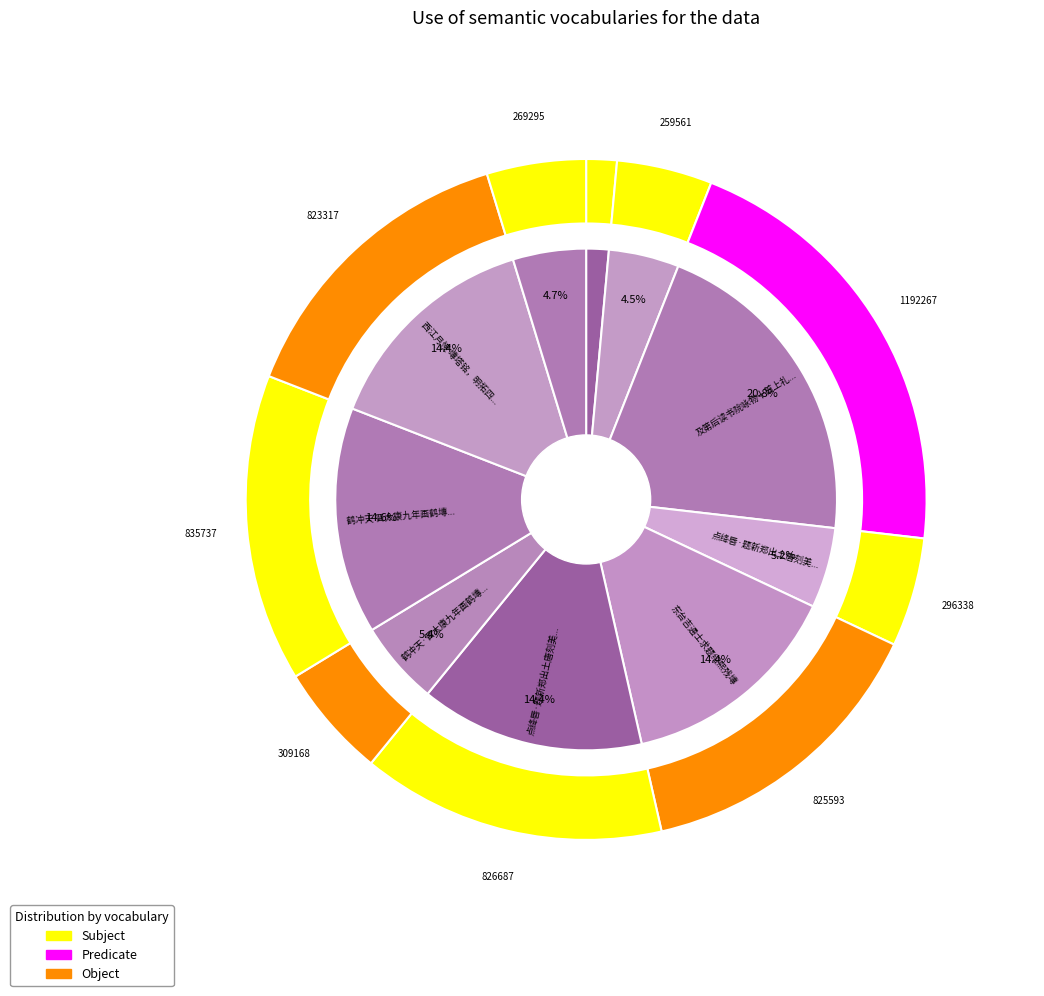

What percentage is the 及第后读书院咏物十首上礼部李侍郎 塼道 slice, to the nearest percent?

21%